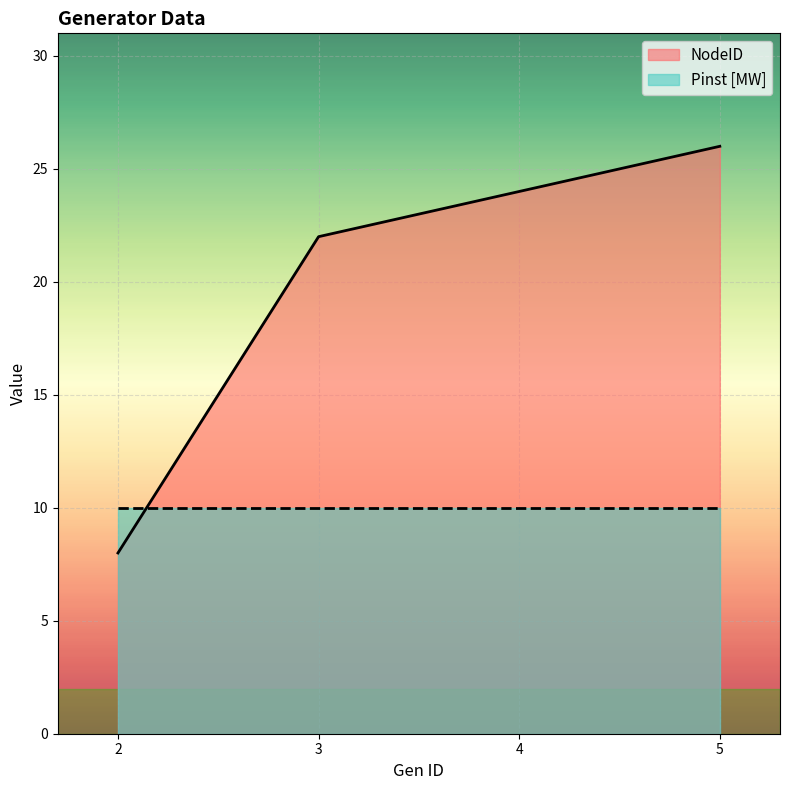

What is the average value?

20